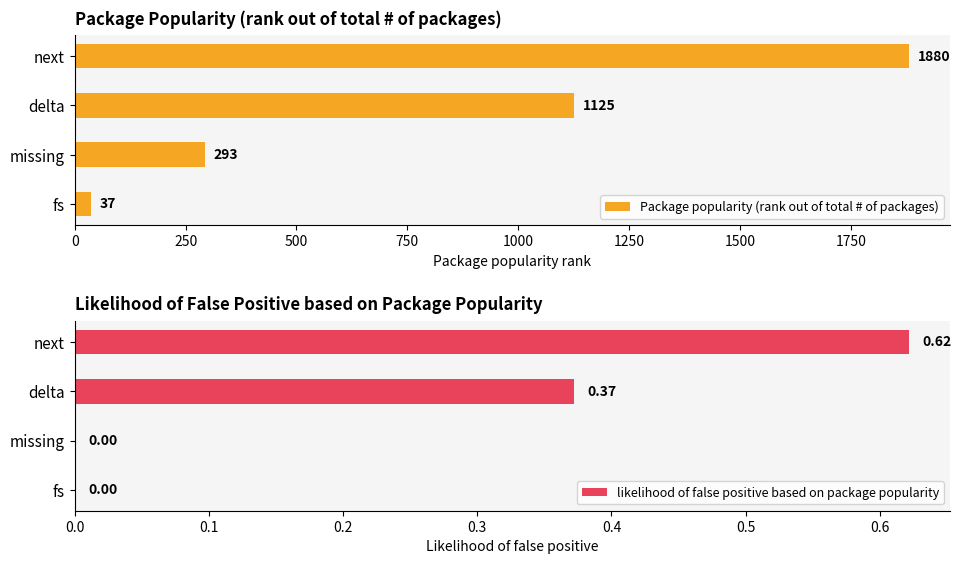

What is the difference between the Package popularity (rank out of total # of packages) values at delta and missing?

832